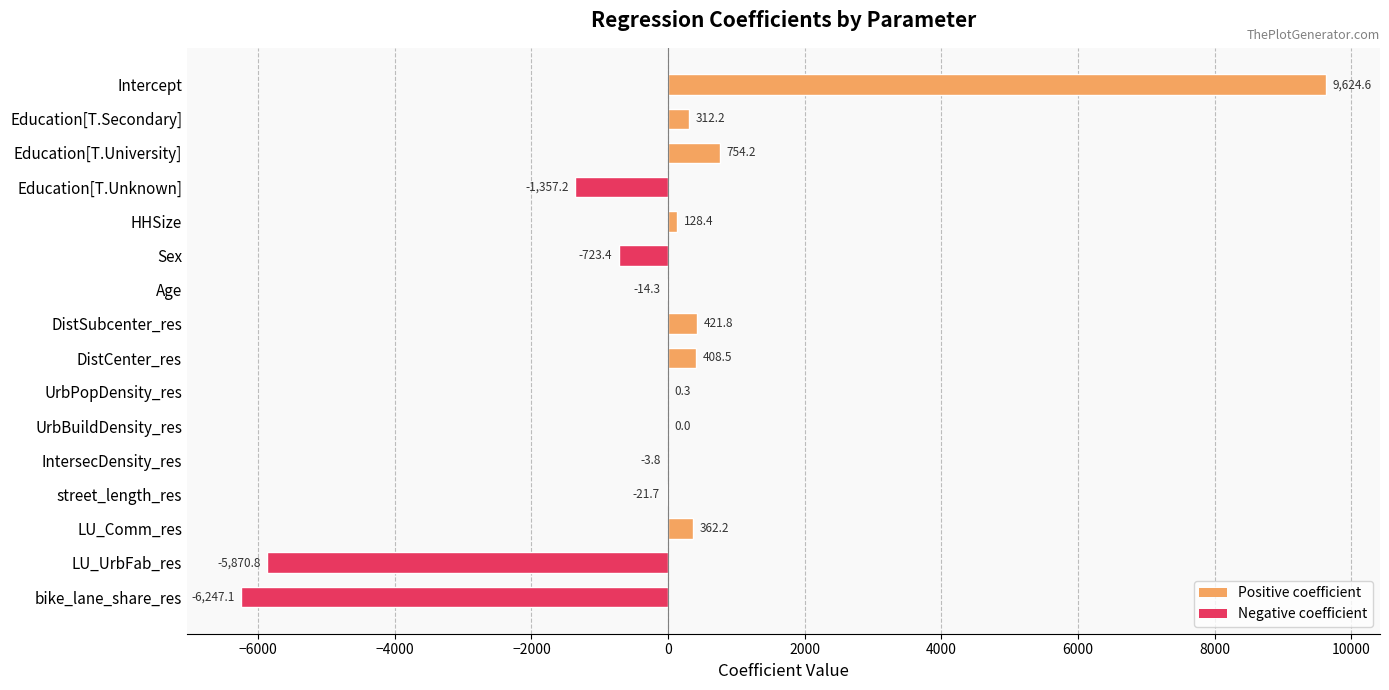

How many positive values are there?

9